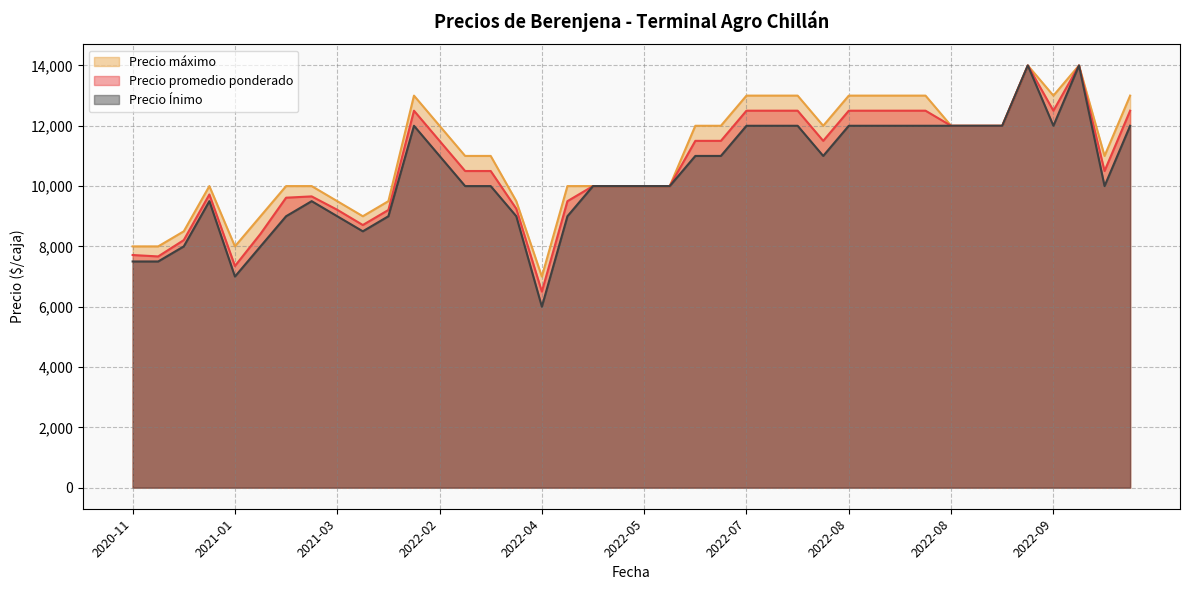

True or false: Precio máximo has a value of 21207 at 2022-07-22.

False